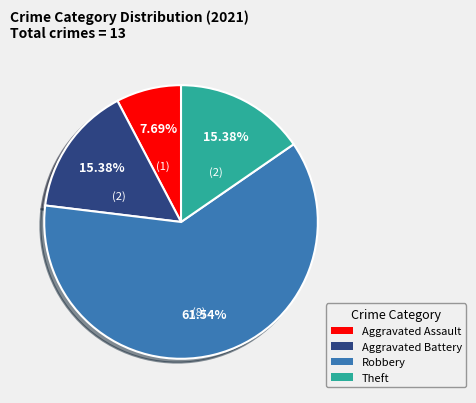

Does any single category account for the majority?

Yes